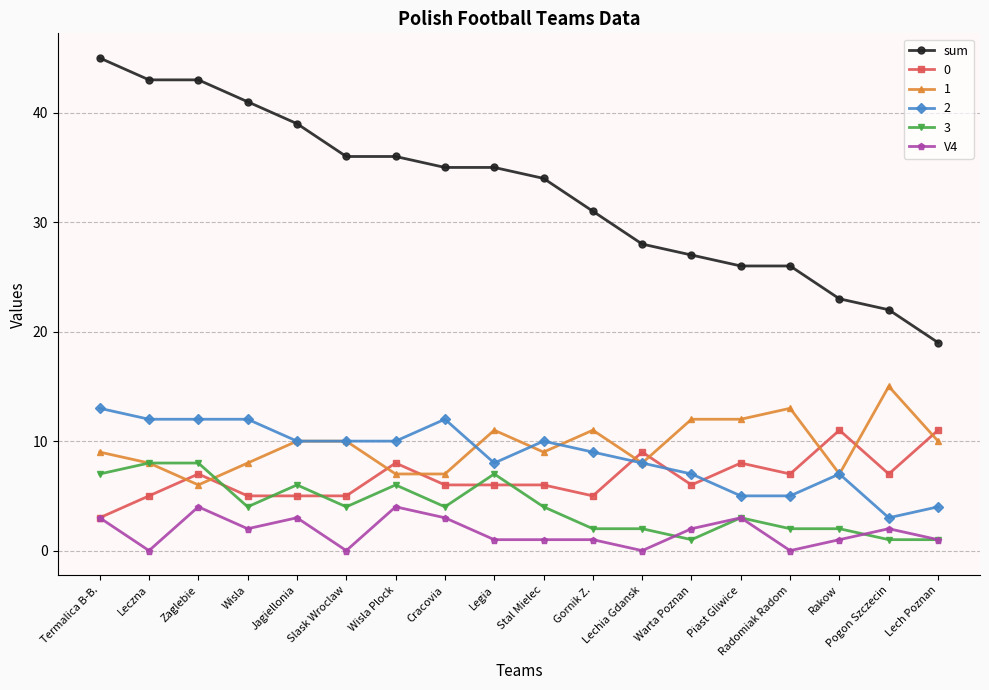

True or false: sum and V4 intersect in this chart.

False